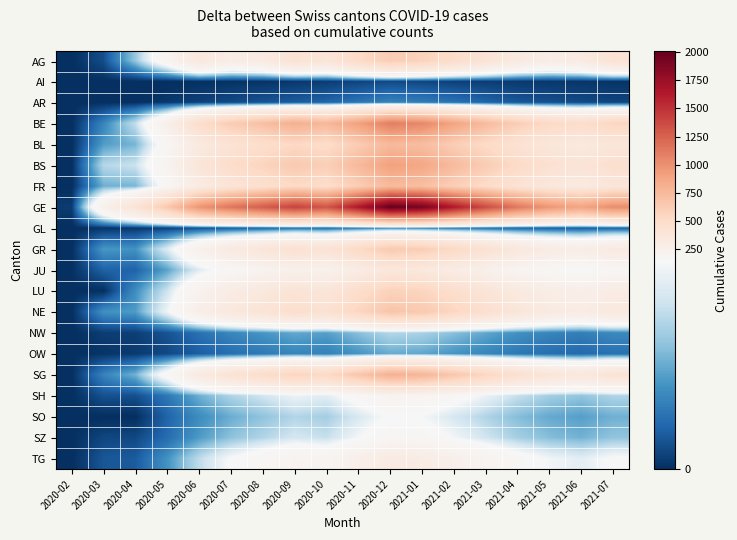

Which series changed the most between 2020-04 and 2020-06?

GE